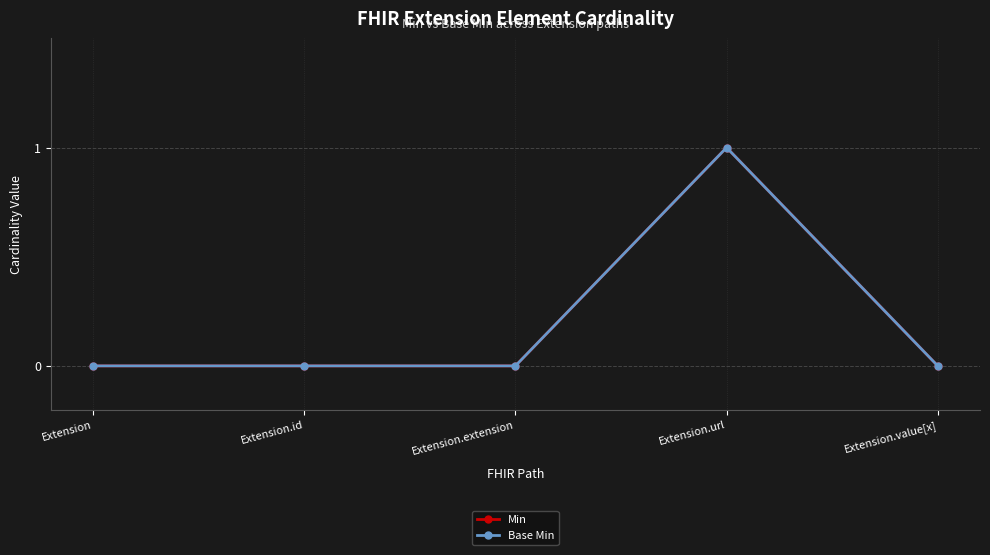

What is the sum of all Min values?

1